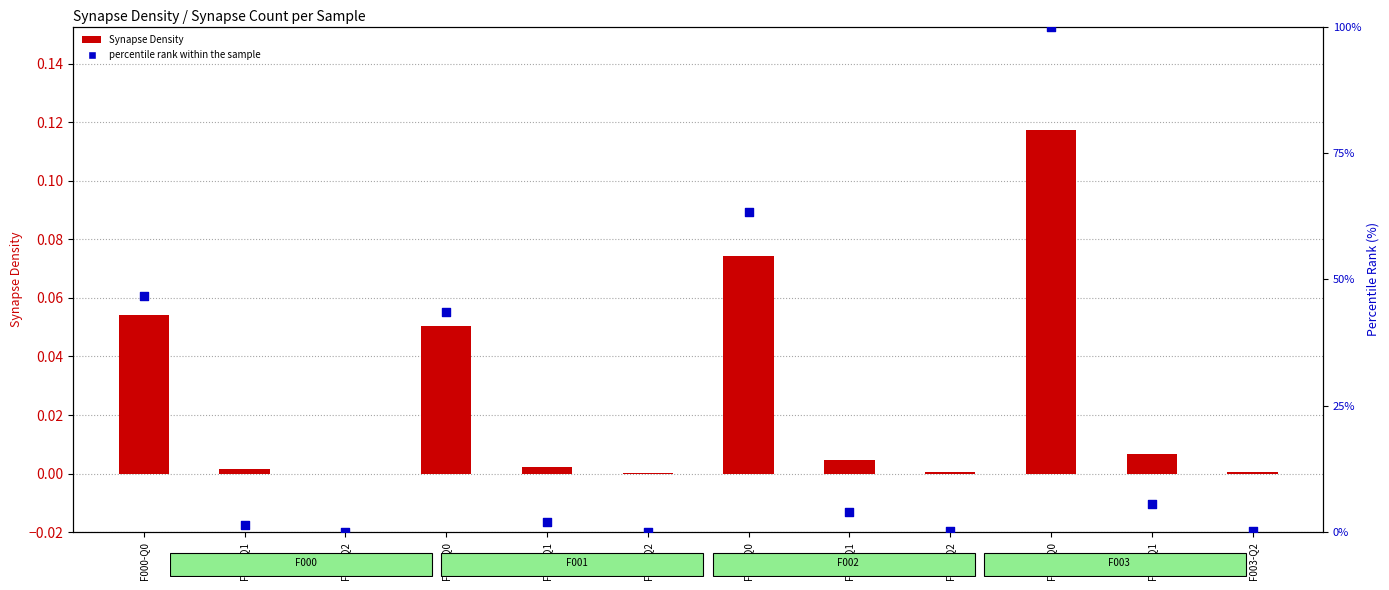

Is the value of Synapse Density at F000-Q2 greater than the value of percentile rank within the sample at F001-Q0?

No